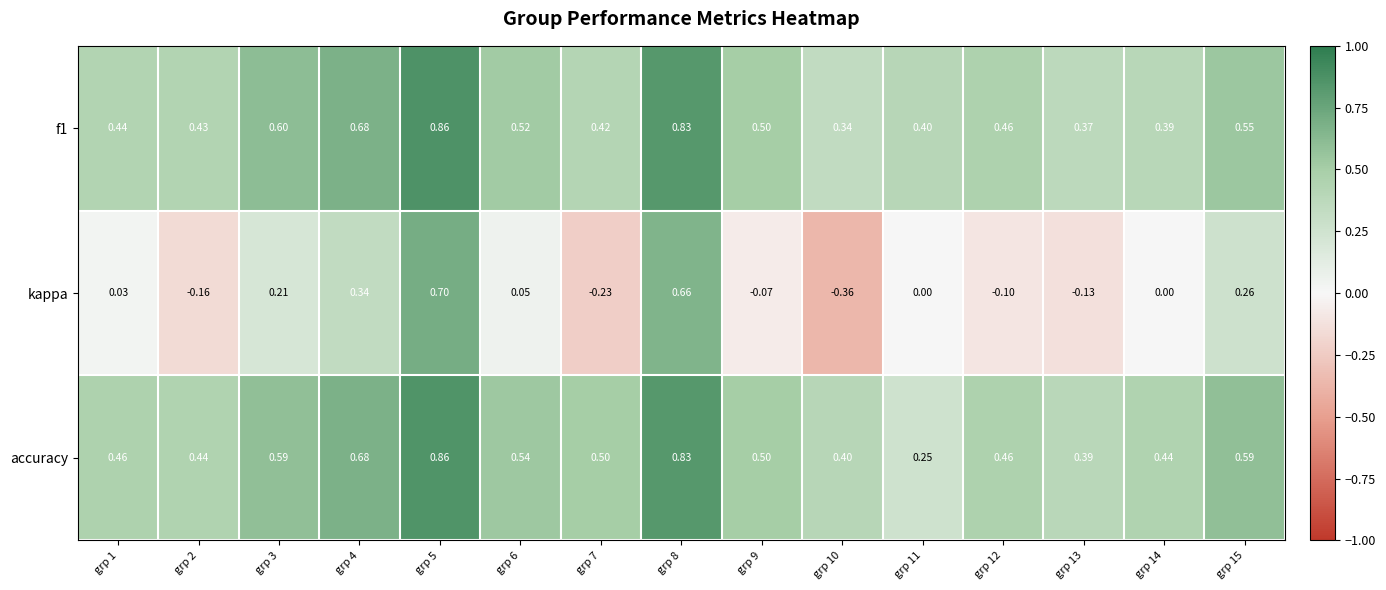

Which series has the largest range (max minus min)?

kappa